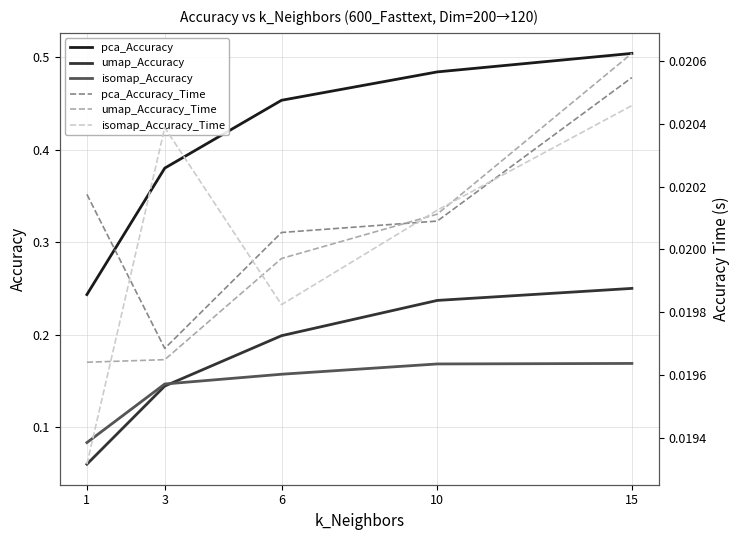

In pca_Accuracy_Time, how many points are lower than both neighbors (excluding endpoints)?

1